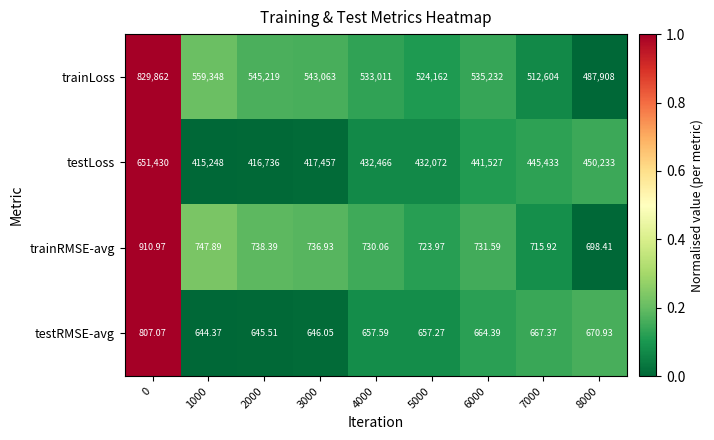

Count the number of categories in the chart.

9